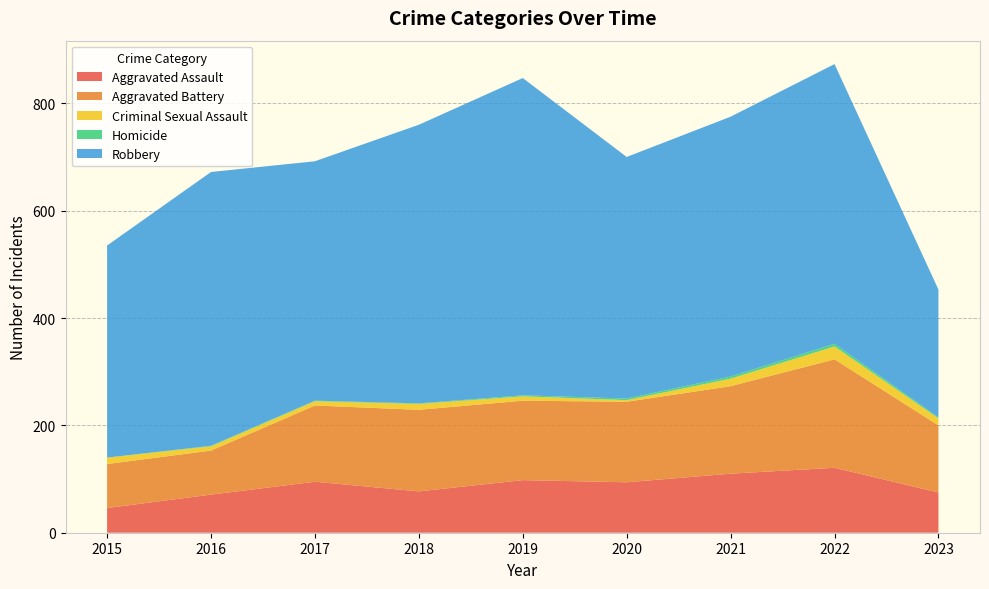

Reading left to right, transcribe all the data shown in this chart.

Aggravated Assault: 2015=46	2016=71	2017=95	2018=77	2019=98	2020=94	2021=110	2022=121	2023=75
Aggravated Battery: 2015=82	2016=82	2017=142	2018=152	2019=148	2020=150	2021=163	2022=202	2023=125
Criminal Sexual Assault: 2015=12	2016=8	2017=8	2018=11	2019=8	2020=3	2021=14	2022=24	2023=13
Homicide: 2015=0	2016=1	2017=1	2018=1	2019=2	2020=3	2021=4	2022=5	2023=2
Robbery: 2015=395	2016=510	2017=446	2018=519	2019=591	2020=450	2021=484	2022=521	2023=238